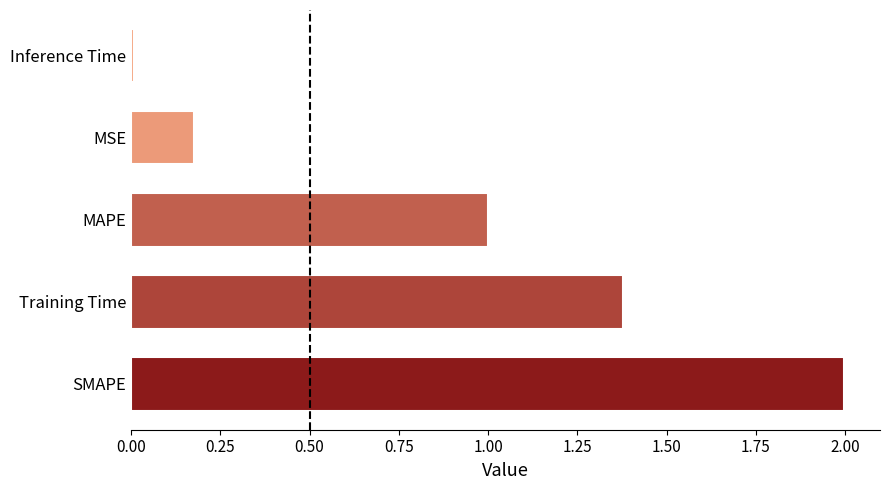

Is it true that the value at MAPE is 1.3?

False